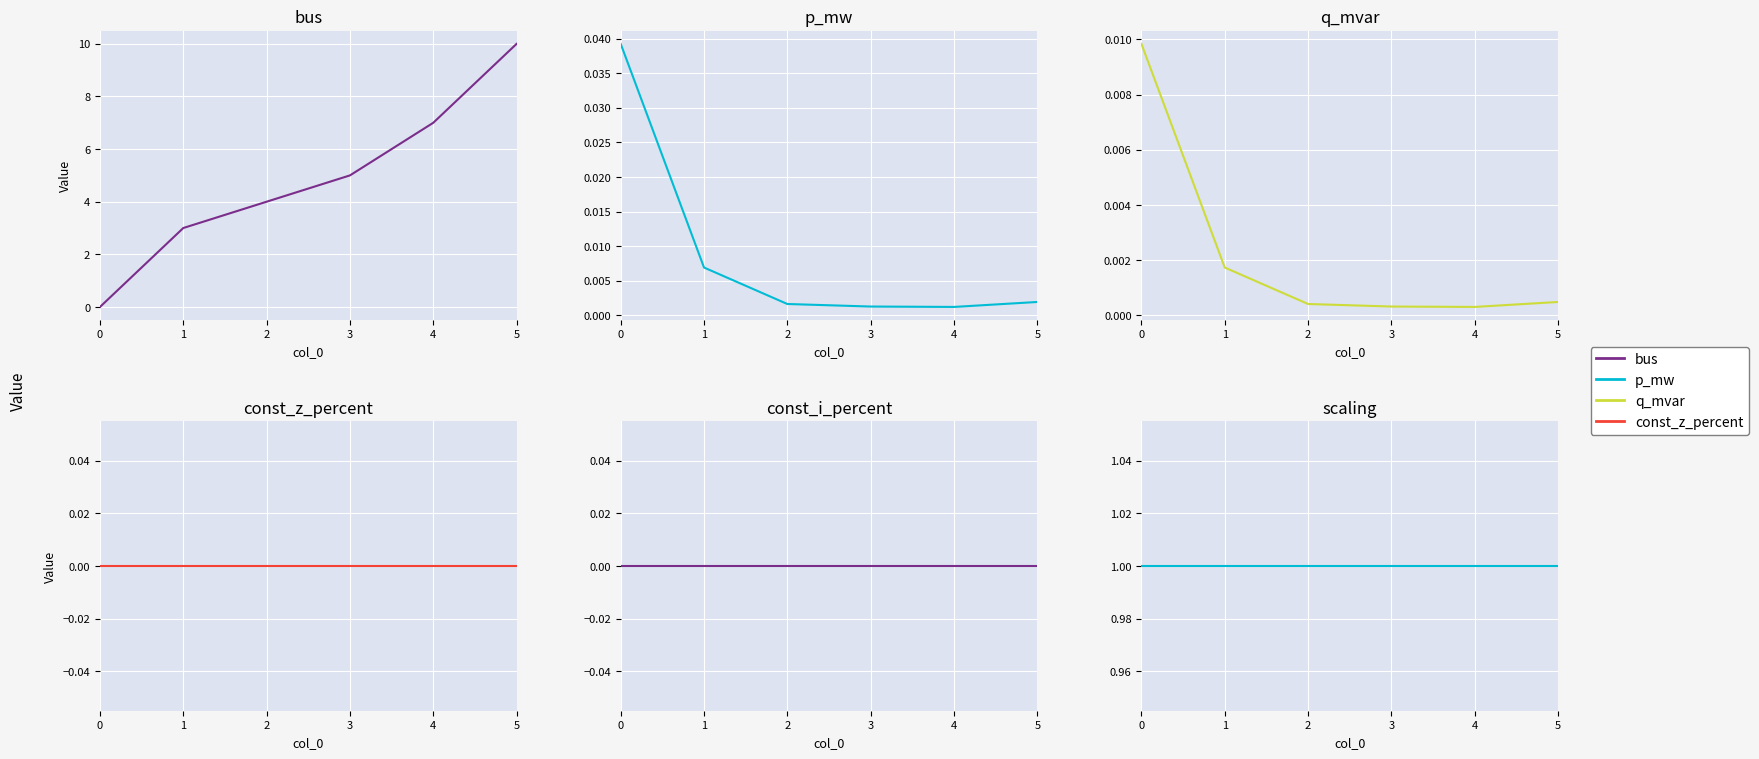

How many lines are shown in the chart?

6